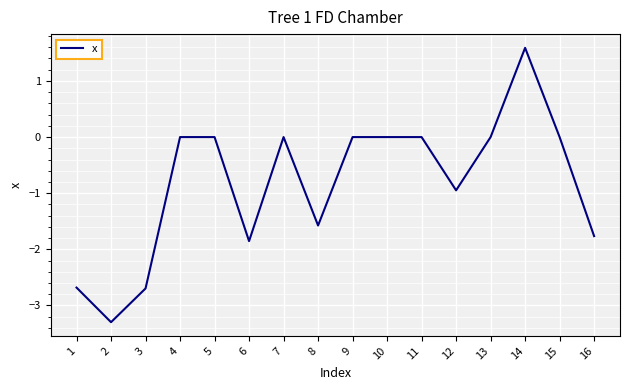

What value does the data have at 6?

-1.9